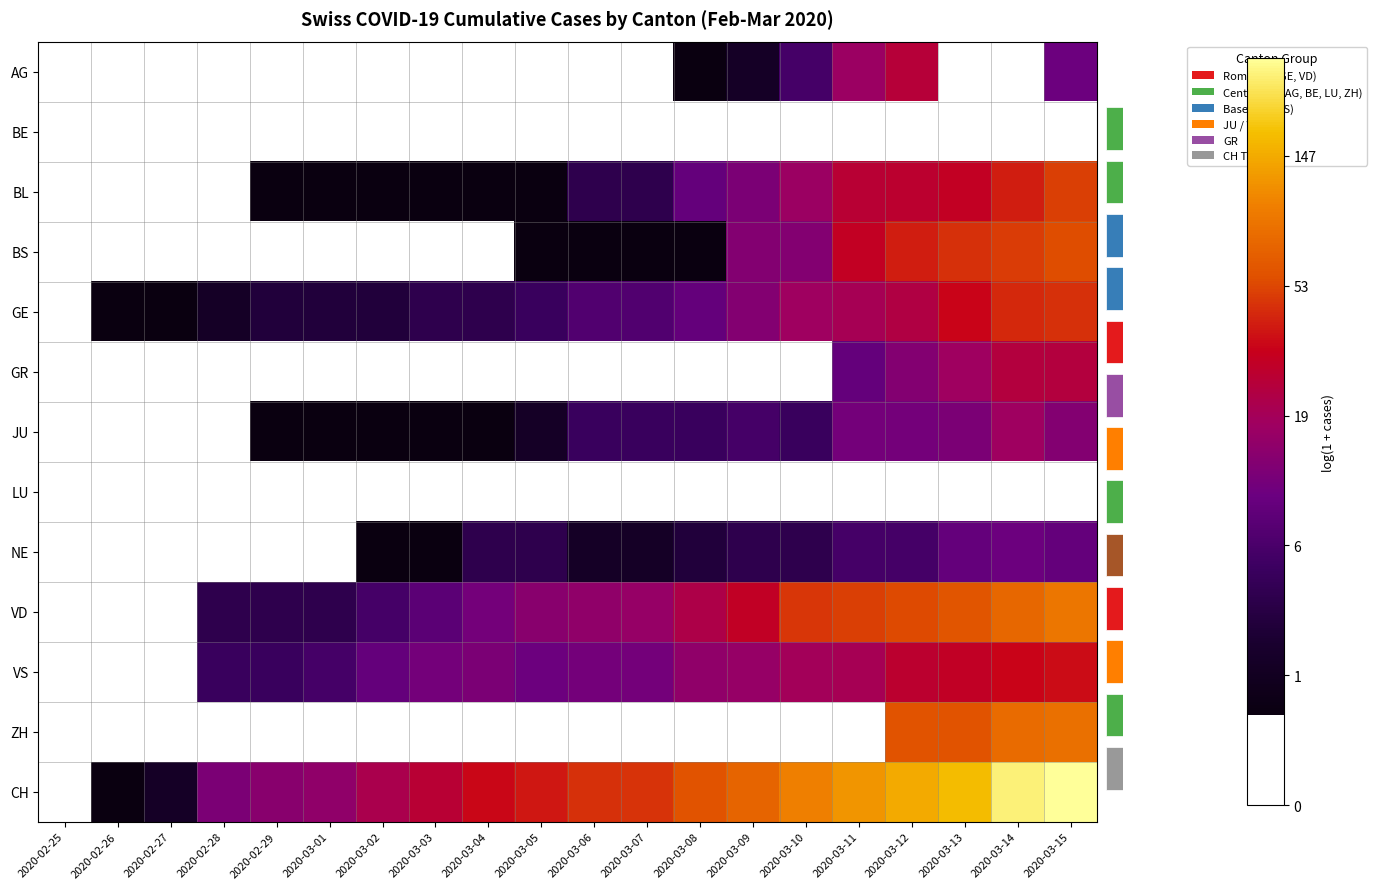

Which has a higher value, 2020-02-27 or 2020-02-29?

2020-02-29